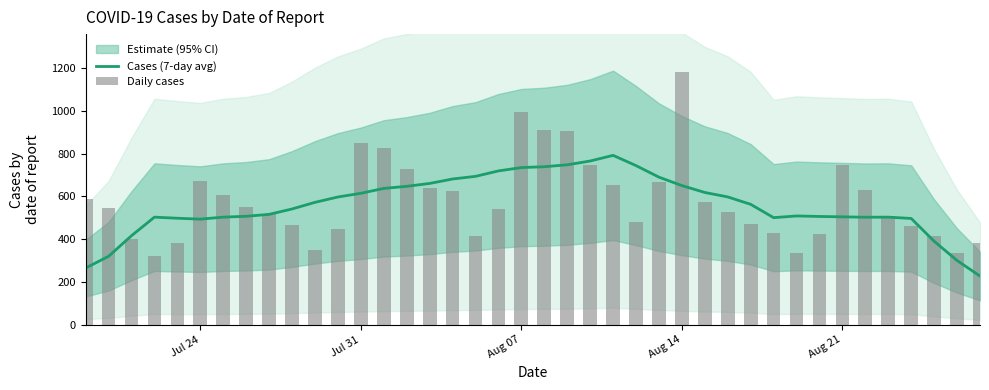

The value of Cases (7-day avg) at Aug 21 is 504.3. True or false?

True